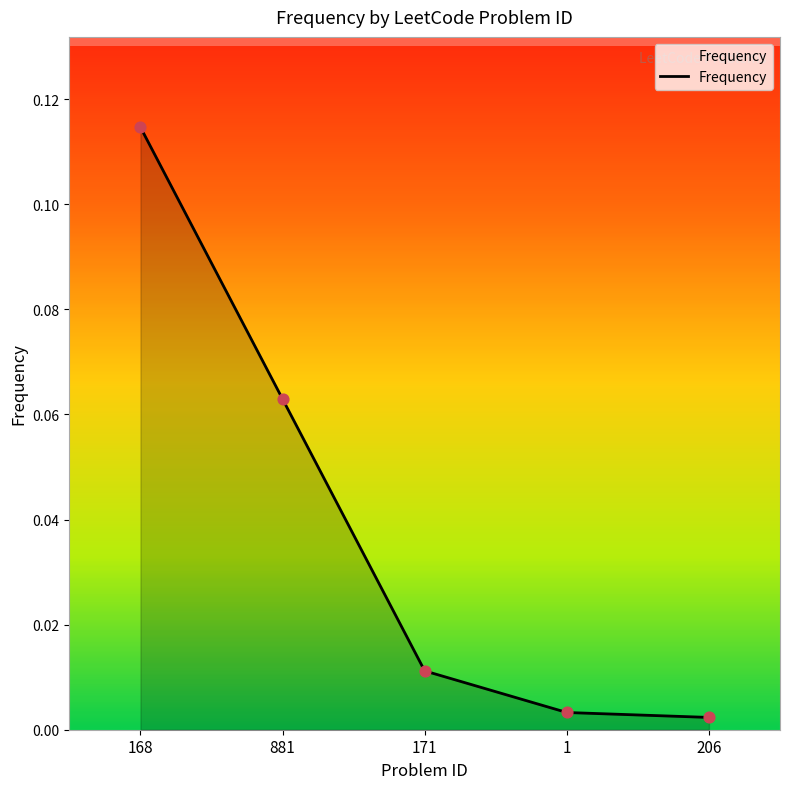

Which has a higher value, 206 or 881?

881